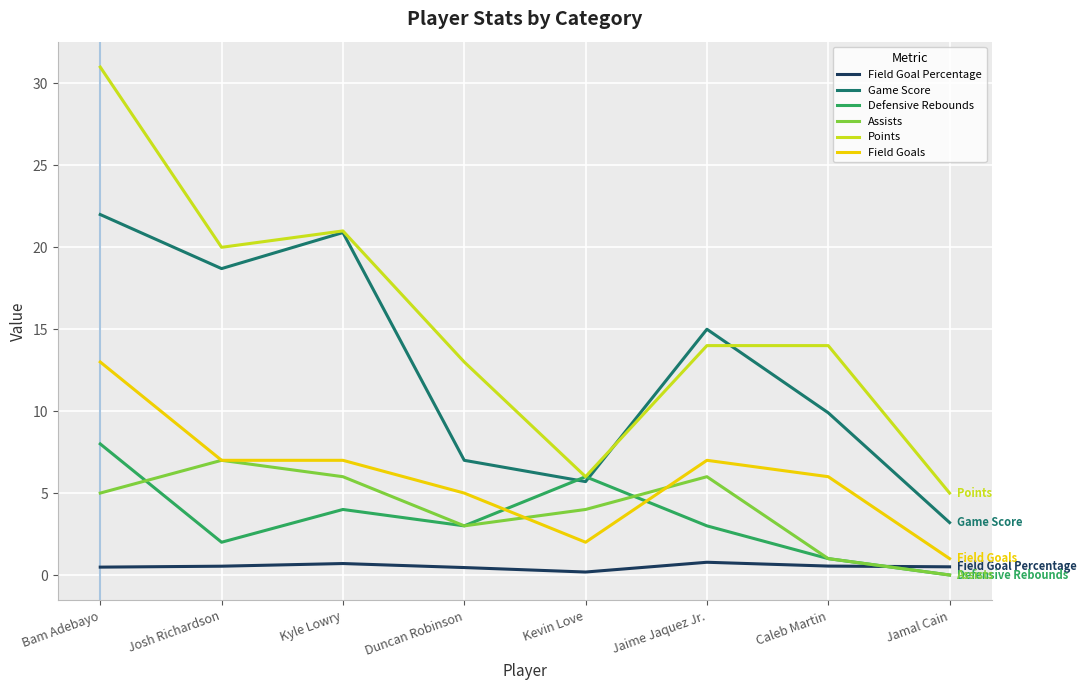

What is the spread (max minus min) of values at Jamal Cain?

5.0